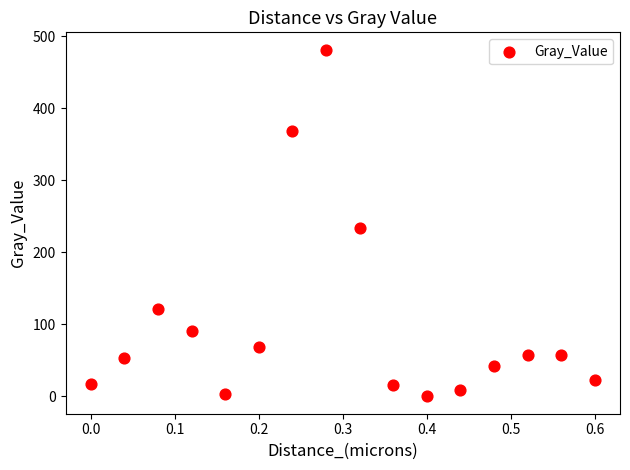

What is the range of X values (max minus min)?

0.6